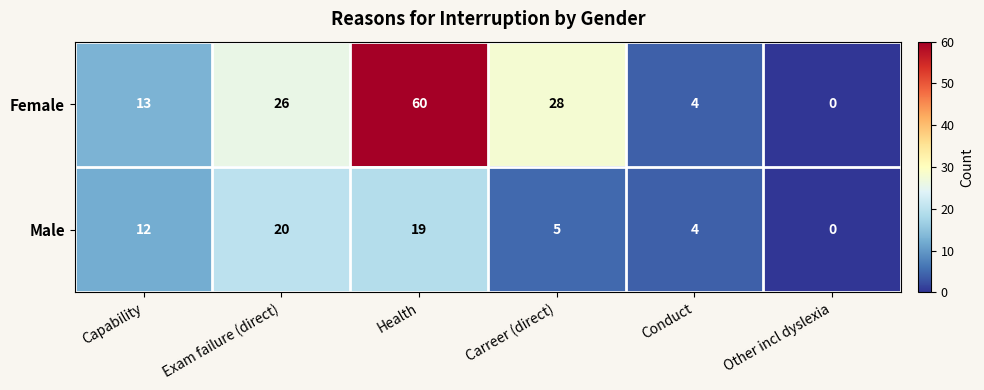

Reading left to right, list all the values displayed in this chart.

Female: Capability=13	Exam failure (direct)=26	Health=60	Carreer (direct)=28	Conduct=4	Other incl dyslexia=0
Male: Capability=12	Exam failure (direct)=20	Health=19	Carreer (direct)=5	Conduct=4	Other incl dyslexia=0